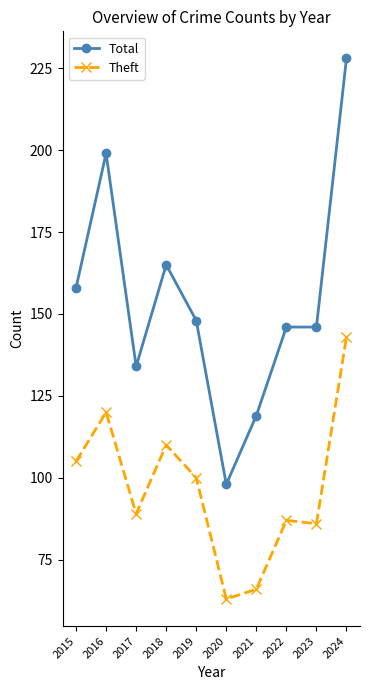

Between 2021 and 2024, which series saw the biggest shift?

Total